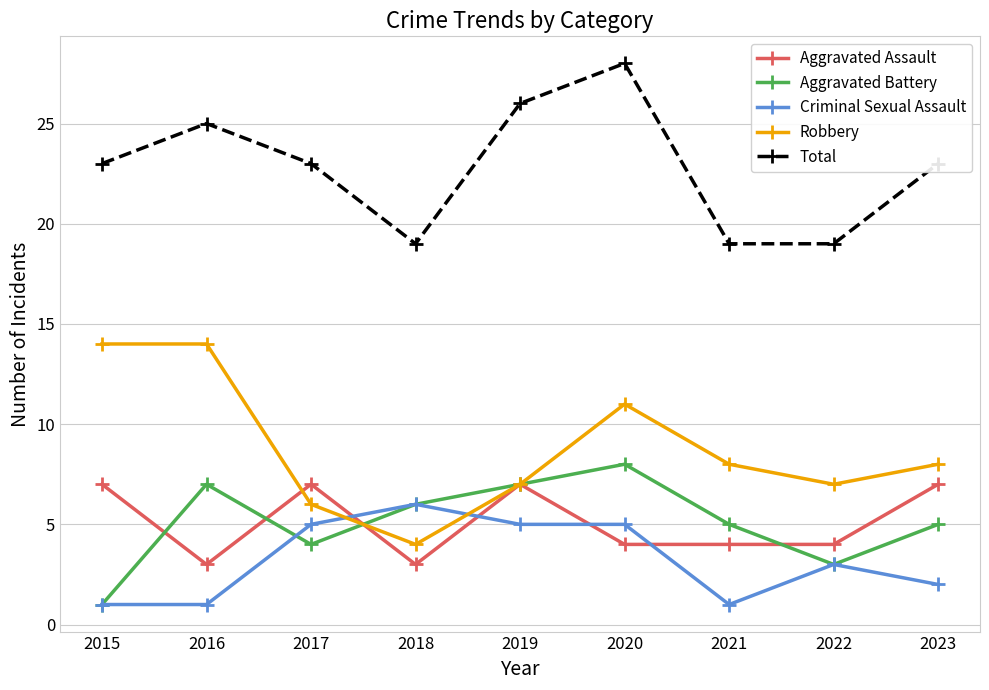

Reading right to left, transcribe all the data shown in this chart.

Aggravated Assault: 2023=7	2022=4	2021=4	2020=4	2019=7	2018=3	2017=7	2016=3	2015=7
Aggravated Battery: 2023=5	2022=3	2021=5	2020=8	2019=7	2018=6	2017=4	2016=7	2015=1
Criminal Sexual Assault: 2023=2	2022=3	2021=1	2020=5	2019=5	2018=6	2017=5	2016=1	2015=1
Robbery: 2023=8	2022=7	2021=8	2020=11	2019=7	2018=4	2017=6	2016=14	2015=14
Total: 2023=23	2022=19	2021=19	2020=28	2019=26	2018=19	2017=23	2016=25	2015=23